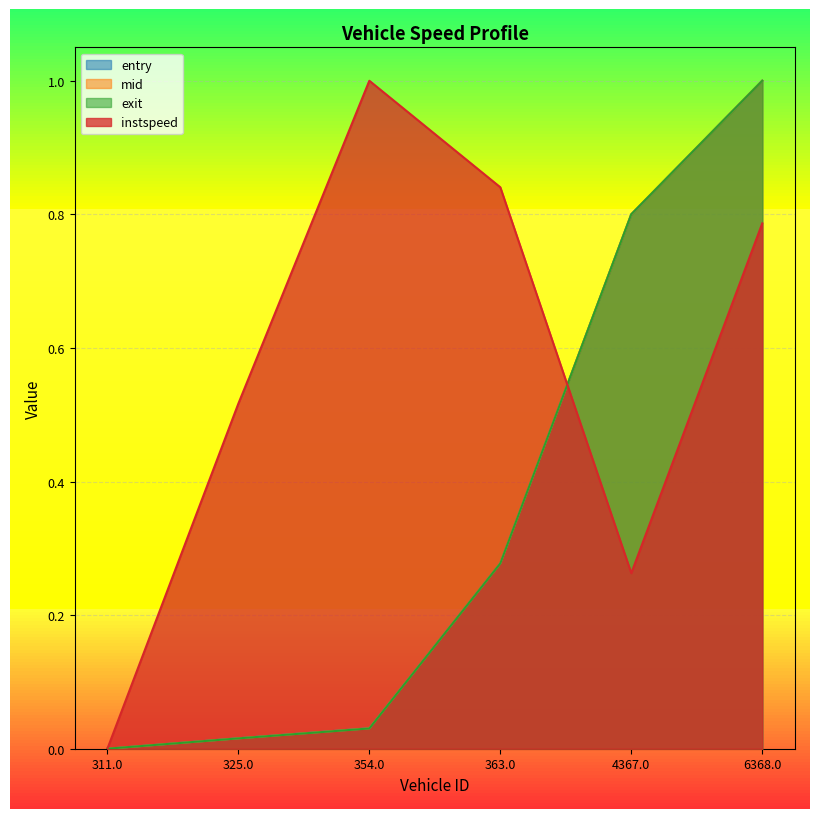

What is the label of the 1st point from the right?

6368.0